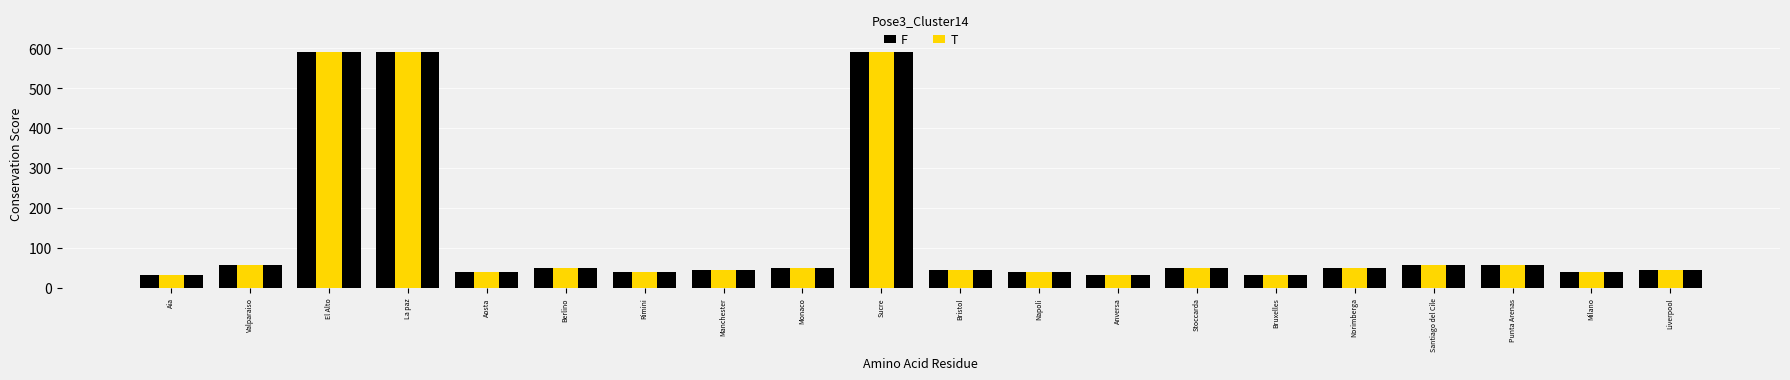

What is the difference between the maximum and minimum values in the F series?

559